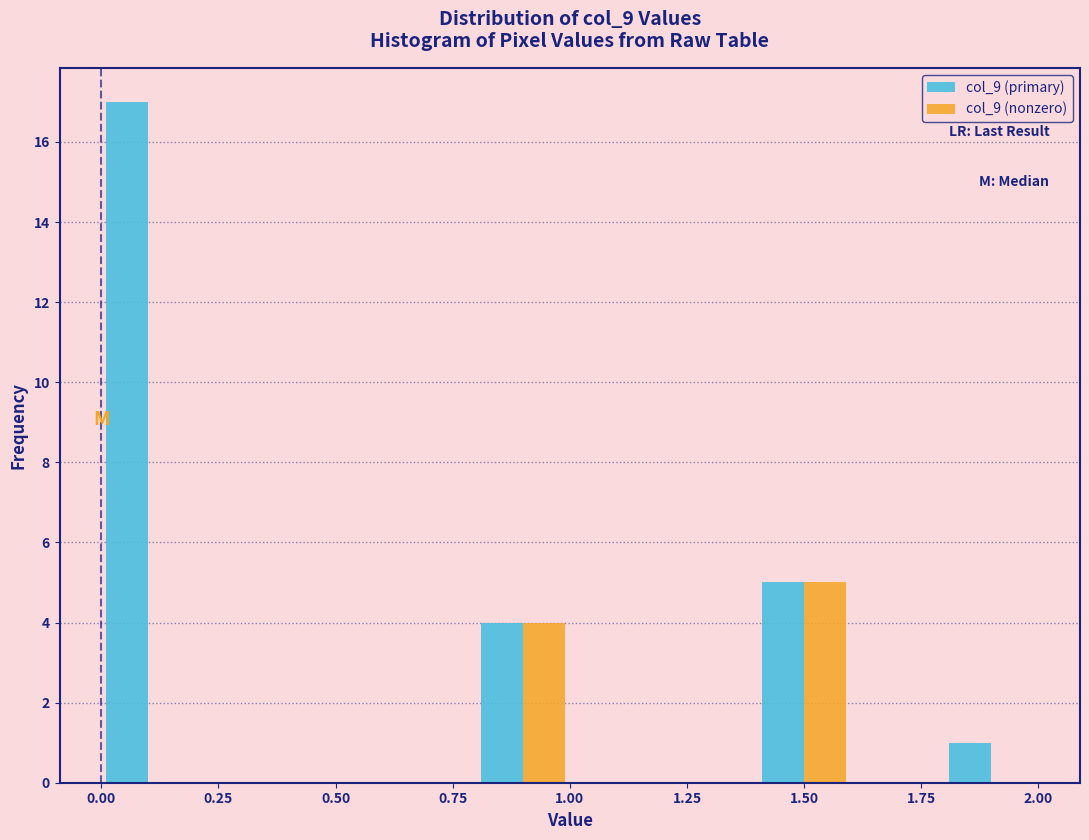

What is the height of the col_9 (primary) bar covering 0.8 to 1.0 on the x-axis? The values are not printed on the chart, so give them approximately, as read against the axis.

4